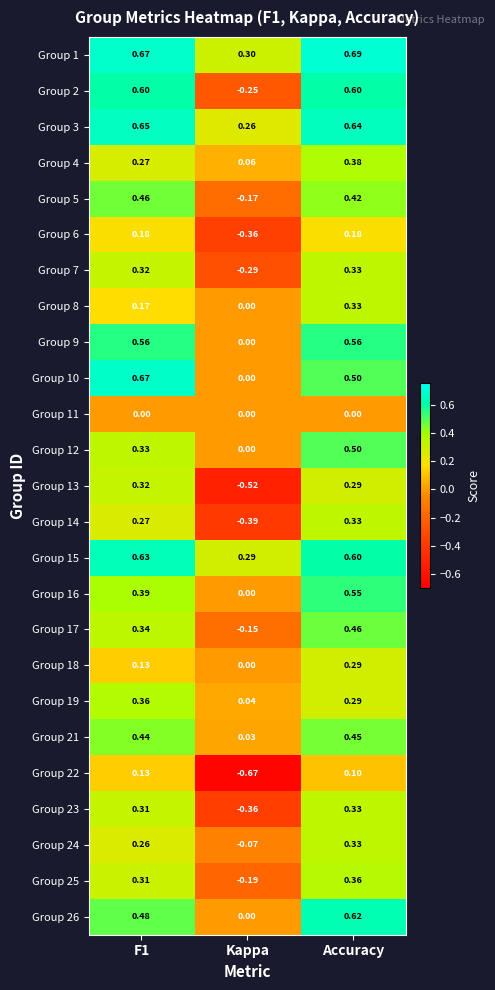

At which label is Group 10 closest to 0?

Kappa